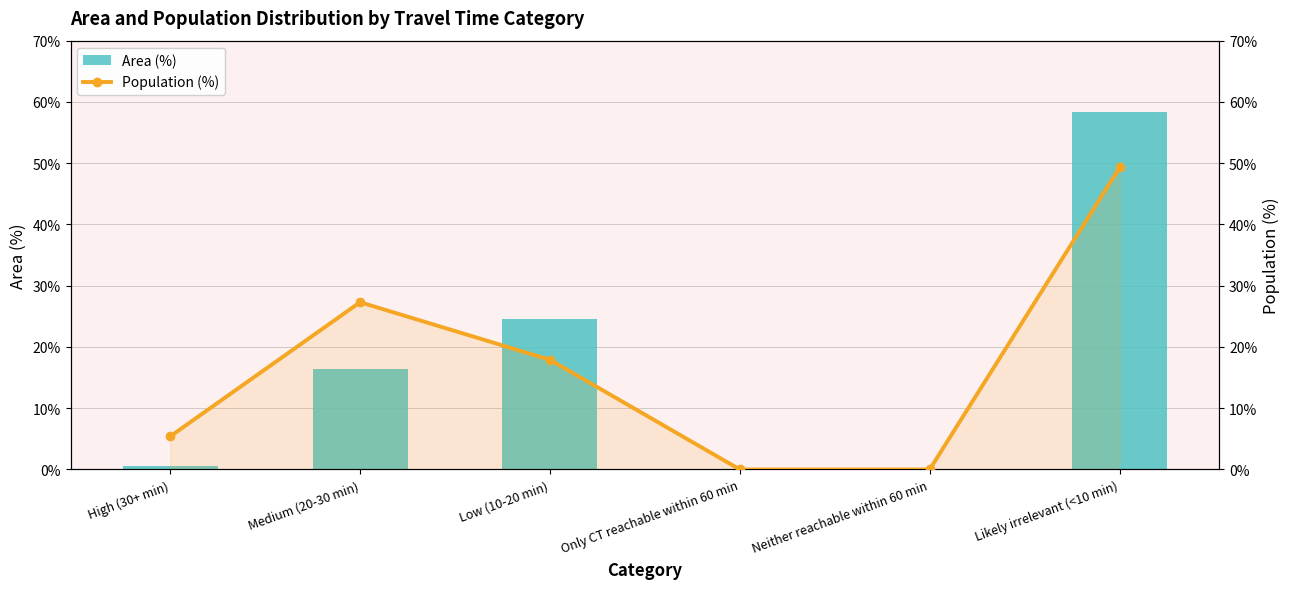

What is the sum of the Area (%) values at Low (10-20 min) and High (30+ min)?

25.2